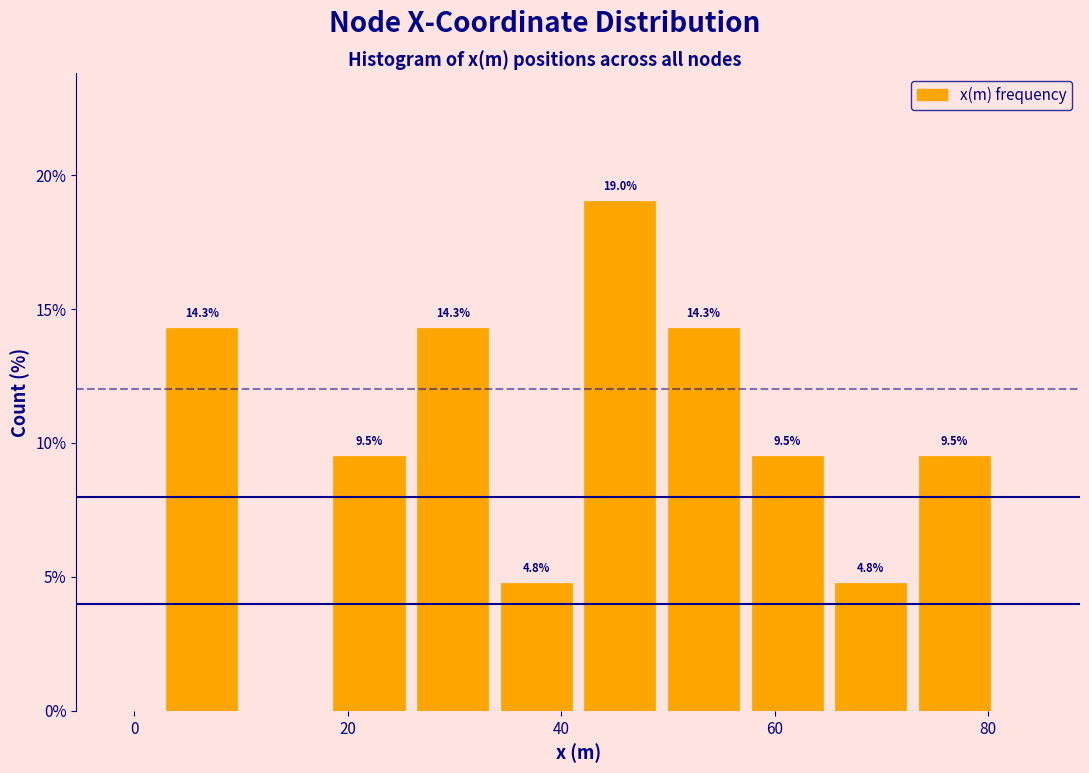

Around what value on the x-axis is the tallest bar? Give the approximate position of its centre, as read against the axis.

46